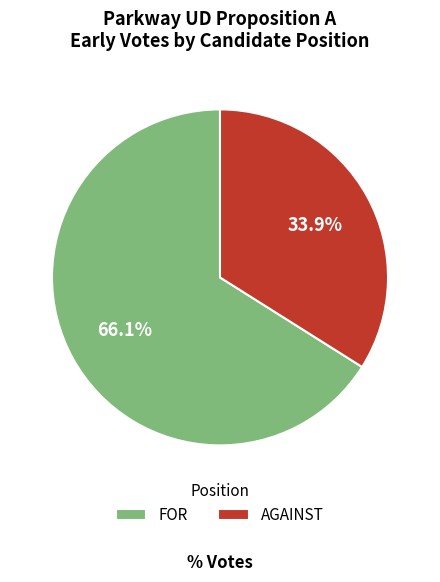

To the nearest percent, what is the difference between the FOR and AGAINST slice percentages?

32%